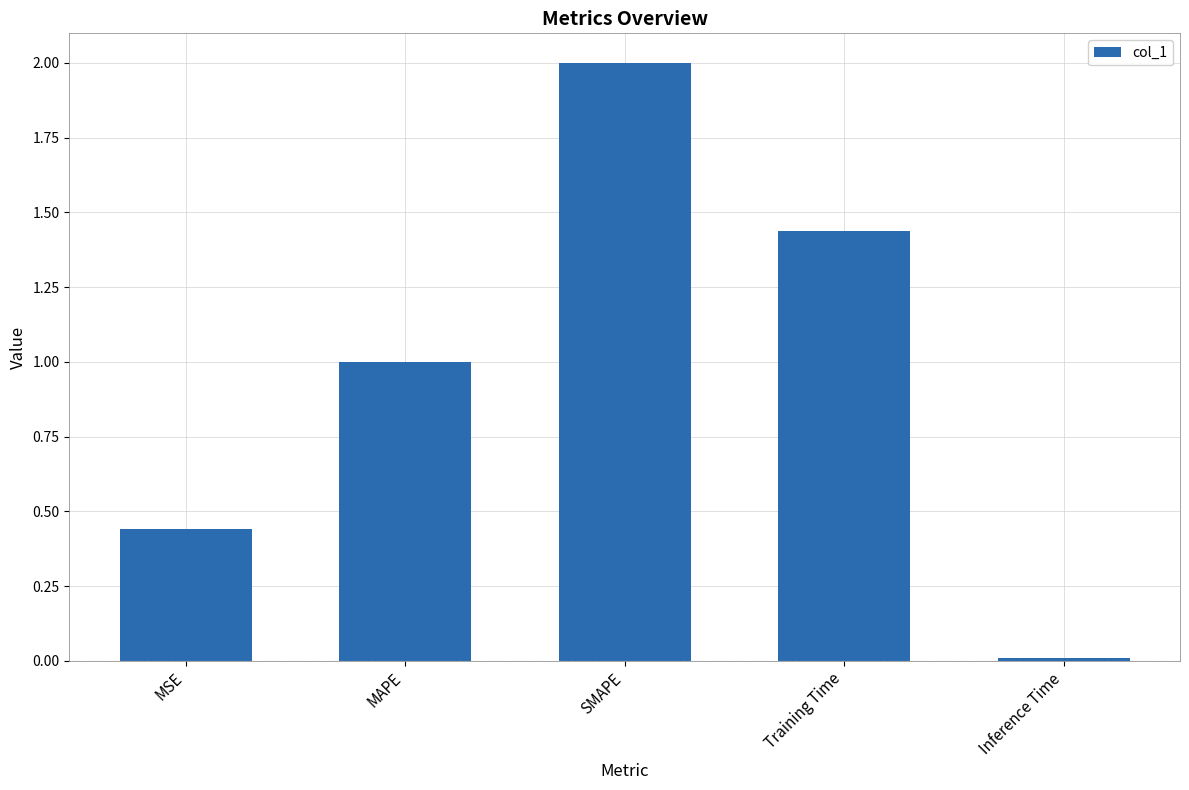

What is the approximate value at MAPE?

1.0